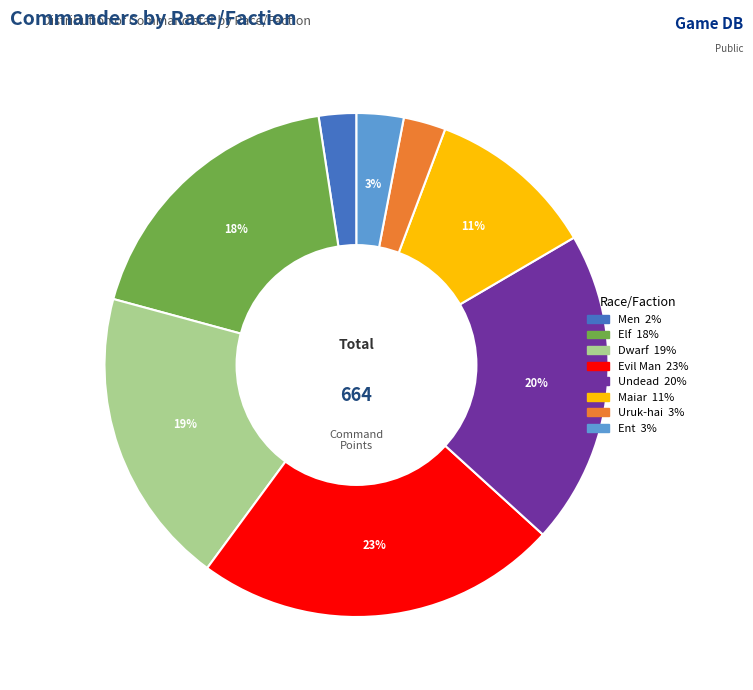

Which category has the biggest portion of the pie?

Evil Man